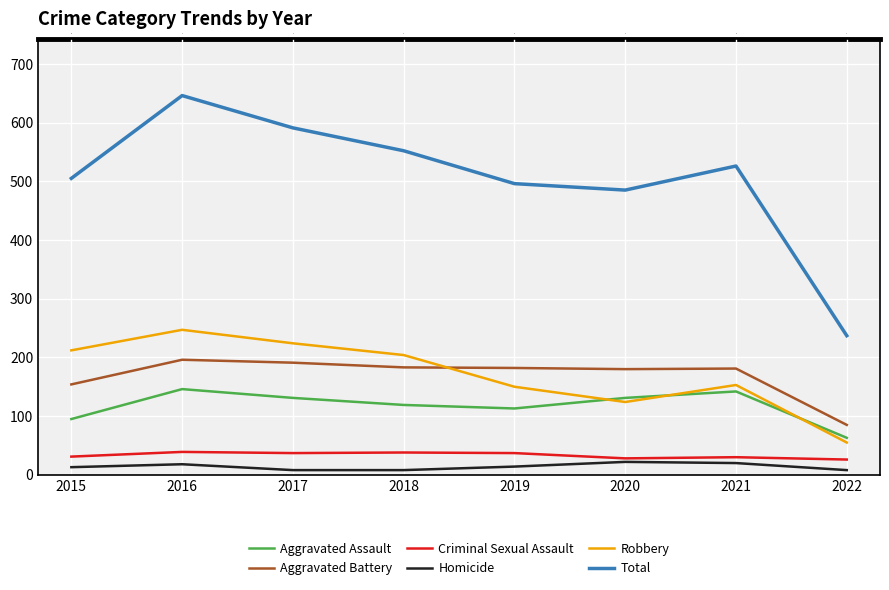

What is the difference between the maximum and minimum values in the Aggravated Assault series?

83